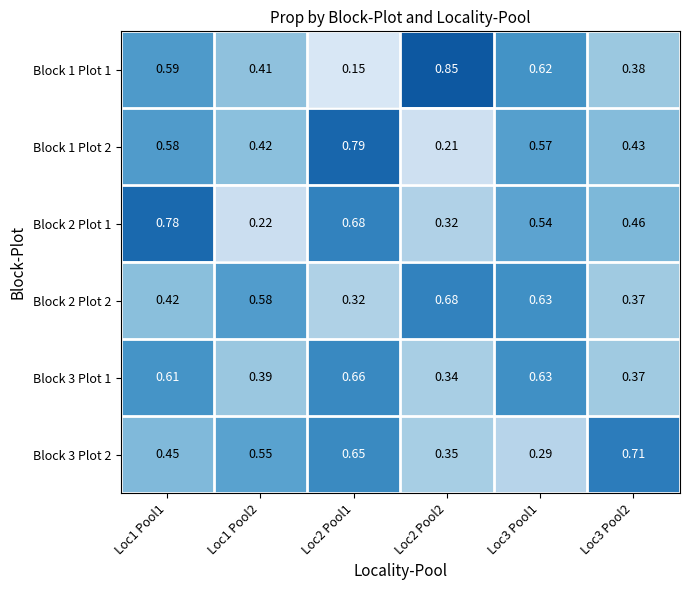

Reading left to right, extract all data points from this chart.

Block 1 Plot 1: Loc1 Pool1=0.6	Loc1 Pool2=0.4	Loc2 Pool1=0.1	Loc2 Pool2=0.8	Loc3 Pool1=0.6	Loc3 Pool2=0.4
Block 1 Plot 2: Loc1 Pool1=0.6	Loc1 Pool2=0.4	Loc2 Pool1=0.8	Loc2 Pool2=0.2	Loc3 Pool1=0.6	Loc3 Pool2=0.4
Block 2 Plot 1: Loc1 Pool1=0.8	Loc1 Pool2=0.2	Loc2 Pool1=0.7	Loc2 Pool2=0.3	Loc3 Pool1=0.5	Loc3 Pool2=0.5
Block 2 Plot 2: Loc1 Pool1=0.4	Loc1 Pool2=0.6	Loc2 Pool1=0.3	Loc2 Pool2=0.7	Loc3 Pool1=0.6	Loc3 Pool2=0.4
Block 3 Plot 1: Loc1 Pool1=0.6	Loc1 Pool2=0.4	Loc2 Pool1=0.7	Loc2 Pool2=0.3	Loc3 Pool1=0.6	Loc3 Pool2=0.4
Block 3 Plot 2: Loc1 Pool1=0.5	Loc1 Pool2=0.6	Loc2 Pool1=0.7	Loc2 Pool2=0.3	Loc3 Pool1=0.3	Loc3 Pool2=0.7